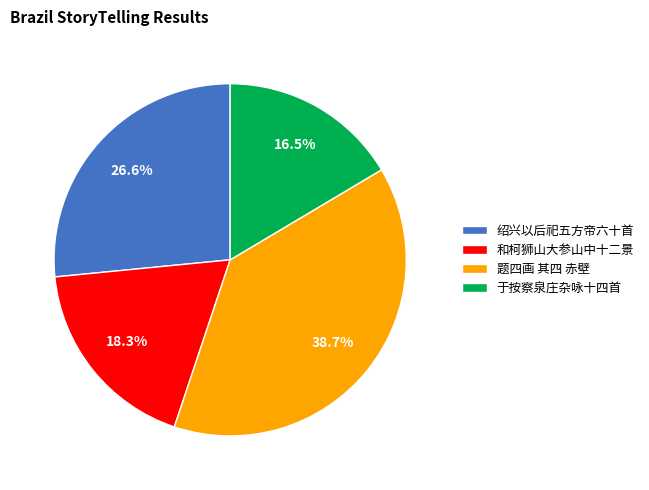

Rank the categories by value from highest to lowest.

题四画 其四 赤壁, 绍兴以后祀五方帝六十首, 和柯狮山大参山中十二景, 于按察泉庄杂咏十四首